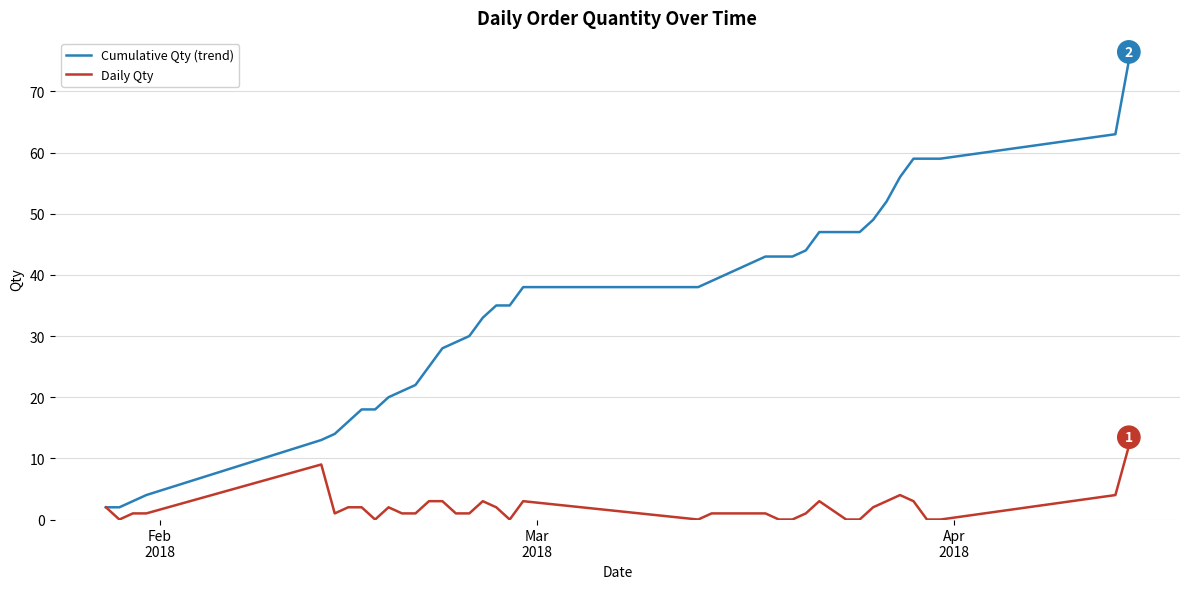

What is the highest value of the Daily Qty series?

12